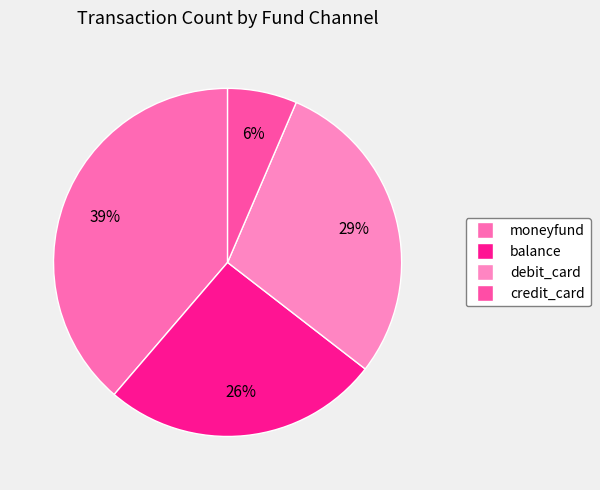

Does any single category account for the majority?

No